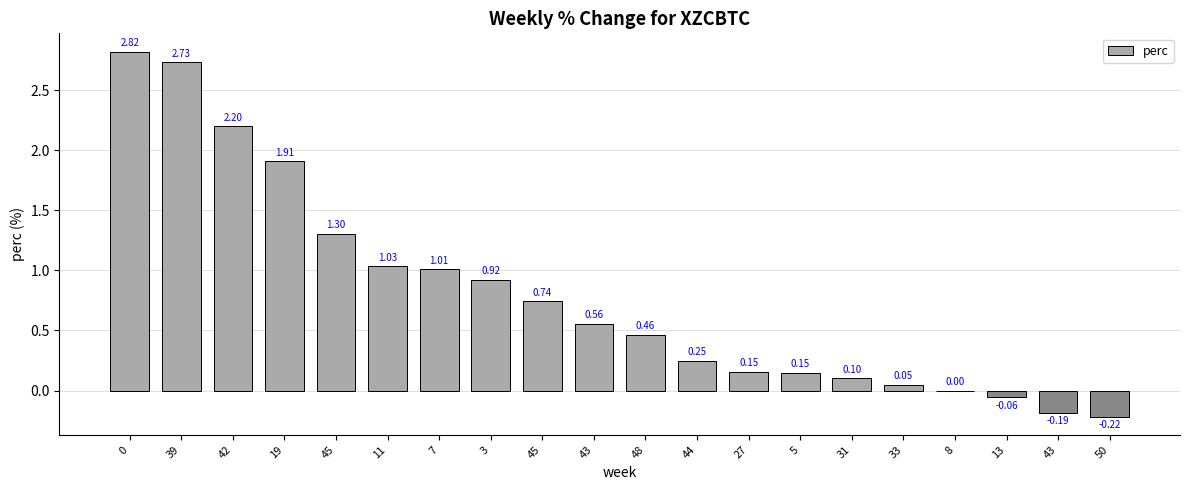

How many distinct data groups are displayed?

1